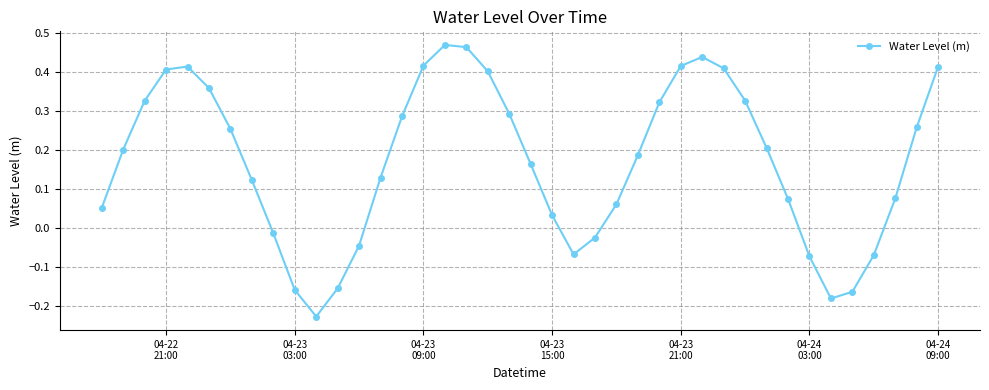

How many values are below zero?

11